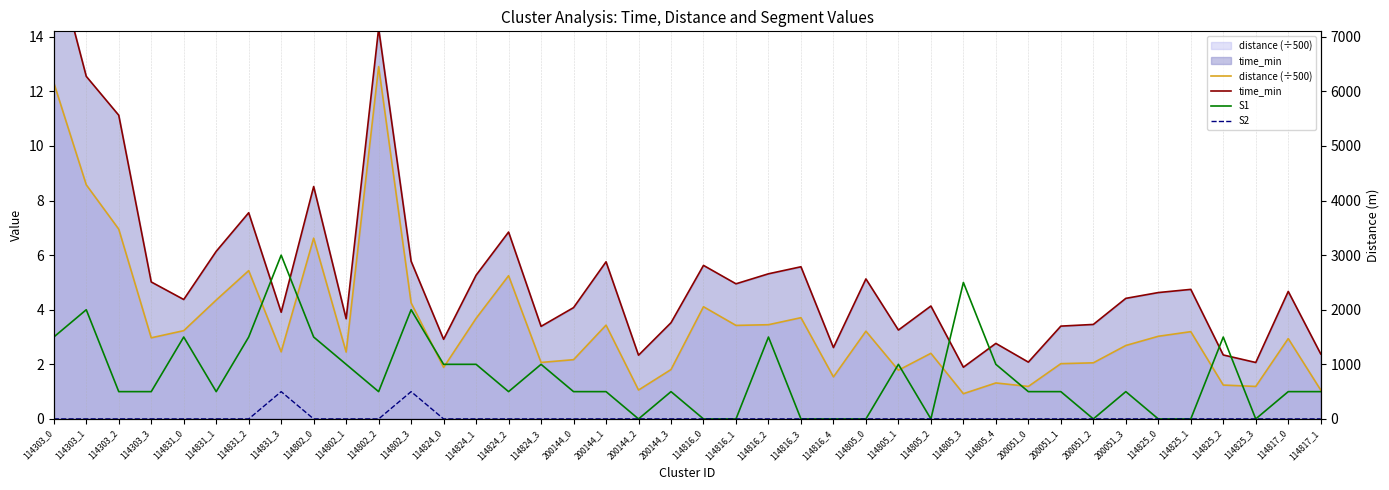

Reading left to right, list all the values displayed in this chart.

distance (÷500): 12.3	8.6	7.0	3.0	3.2	4.4	5.4	2.5	6.6	2.4	12.9	4.3	1.9	3.7	5.2	2.1	2.2	3.4	1.1	1.8	4.1	3.4	3.5	3.7	1.5	3.2	1.8	2.4	0.9	1.3	1.2	2.0	2.1	2.7	3.0	3.2	1.2	1.2	2.9	1.1
time_min: 17.1	12.5	11.1	5.0	4.4	6.1	7.6	3.9	8.5	3.7	14.3	5.8	2.9	5.3	6.8	3.4	4.1	5.8	2.3	3.5	5.6	4.9	5.3	5.6	2.6	5.1	3.3	4.1	1.9	2.8	2.1	3.4	3.5	4.4	4.6	4.7	2.3	2.1	4.7	2.4
S1: 3.0	4.0	1.0	1.0	3.0	1.0	3.0	6.0	3.0	2.0	1.0	4.0	2.0	2.0	1.0	2.0	1.0	1.0	0.0	1.0	0.0	0.0	3.0	0.0	0.0	0.0	2.0	0.0	5.0	2.0	1.0	1.0	0.0	1.0	0.0	0.0	3.0	0.0	1.0	1.0
S2: 0.0	0.0	0.0	0.0	0.0	0.0	0.0	1.0	0.0	0.0	0.0	1.0	0.0	0.0	0.0	0.0	0.0	0.0	0.0	0.0	0.0	0.0	0.0	0.0	0.0	0.0	0.0	0.0	0.0	0.0	0.0	0.0	0.0	0.0	0.0	0.0	0.0	0.0	0.0	0.0